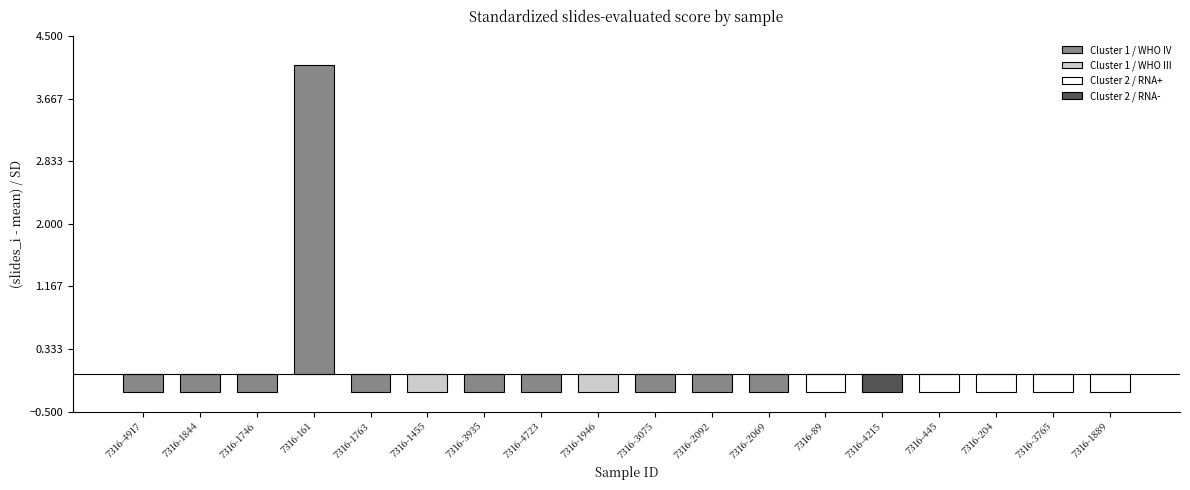

Reading left to right, transcribe all the data shown in this chart.

7316-4917=-0.2	7316-1844=-0.2	7316-1746=-0.2	7316-161=4.1	7316-1763=-0.2	7316-1455=-0.2	7316-3935=-0.2	7316-4723=-0.2	7316-1946=-0.2	7316-3075=-0.2	7316-2092=-0.2	7316-2069=-0.2	7316-89=-0.2	7316-4215=-0.2	7316-445=-0.2	7316-204=-0.2	7316-3765=-0.2	7316-1889=-0.2